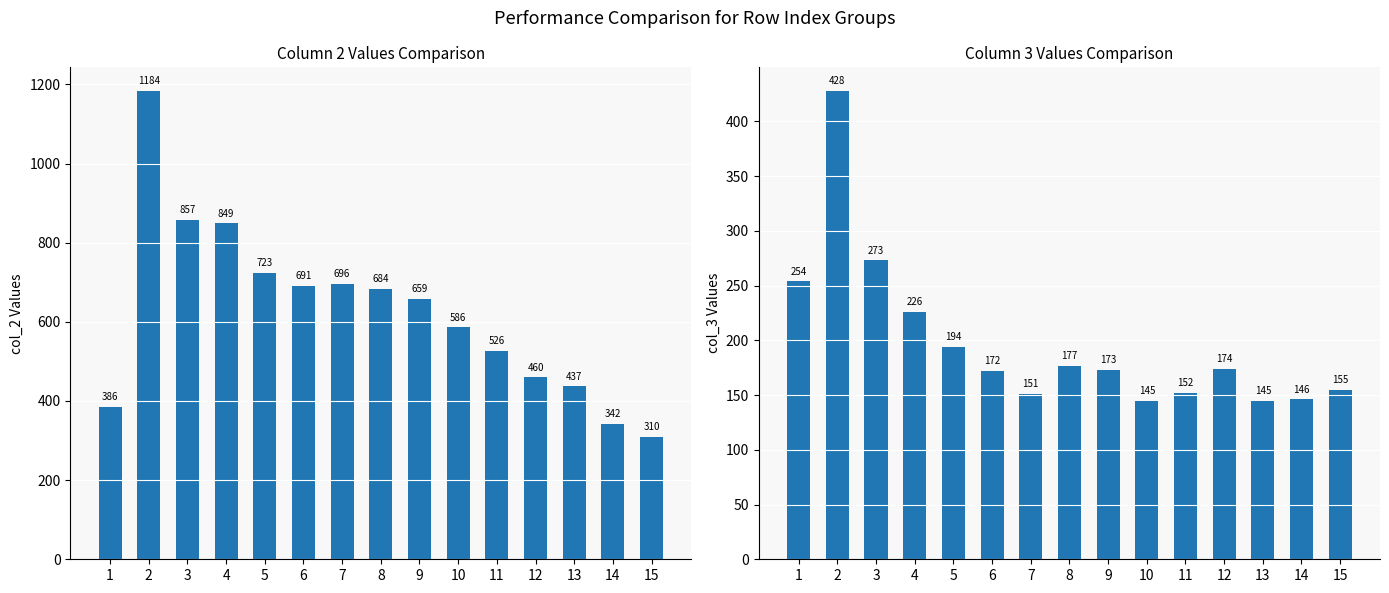

At which category does the chart reach its peak across all series?

2